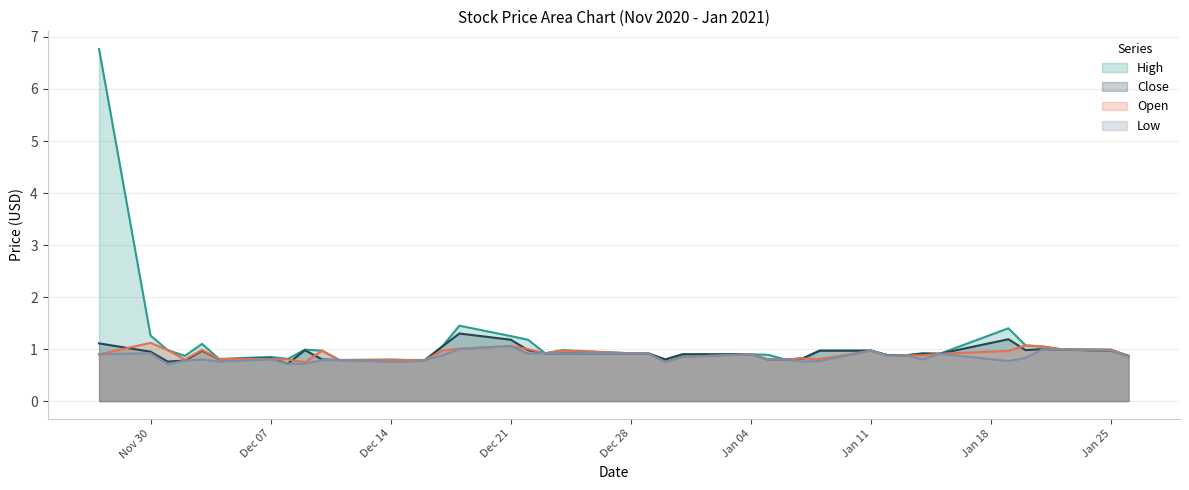

What is the average value of the Low series?

0.9